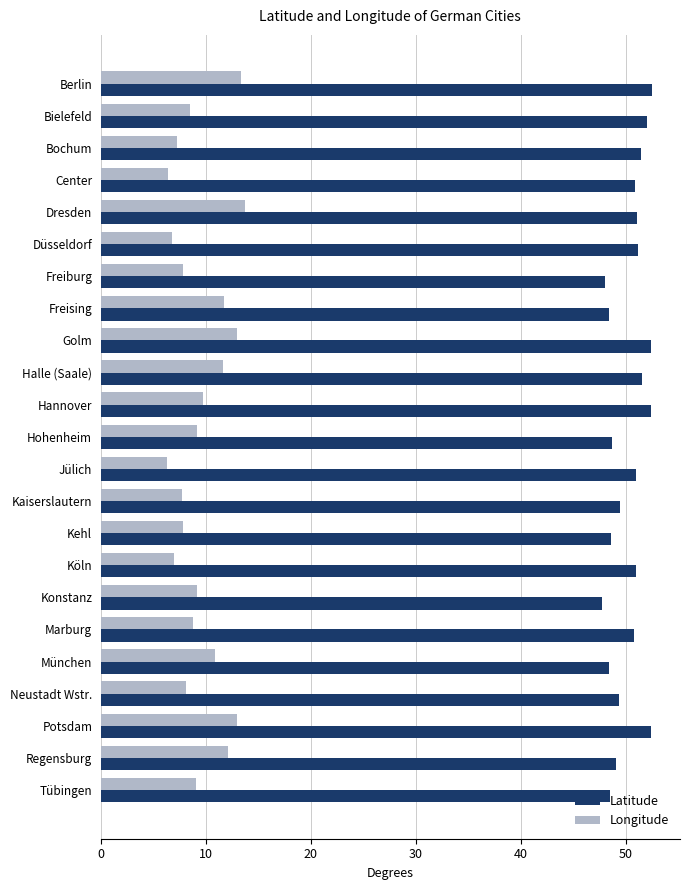

Is it true that Latitude equals 86.6 at Halle (Saale)?

False